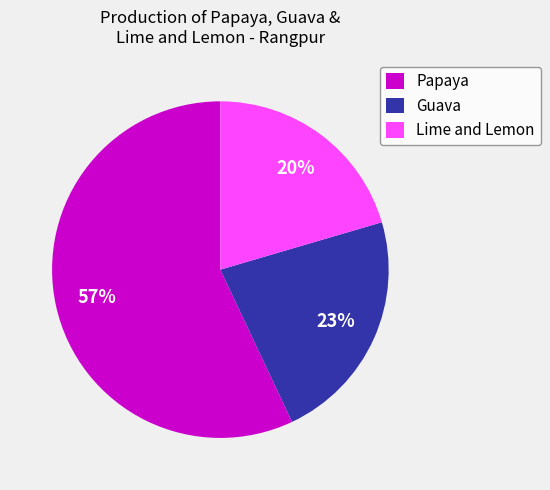

How many slices are in this pie chart?

3